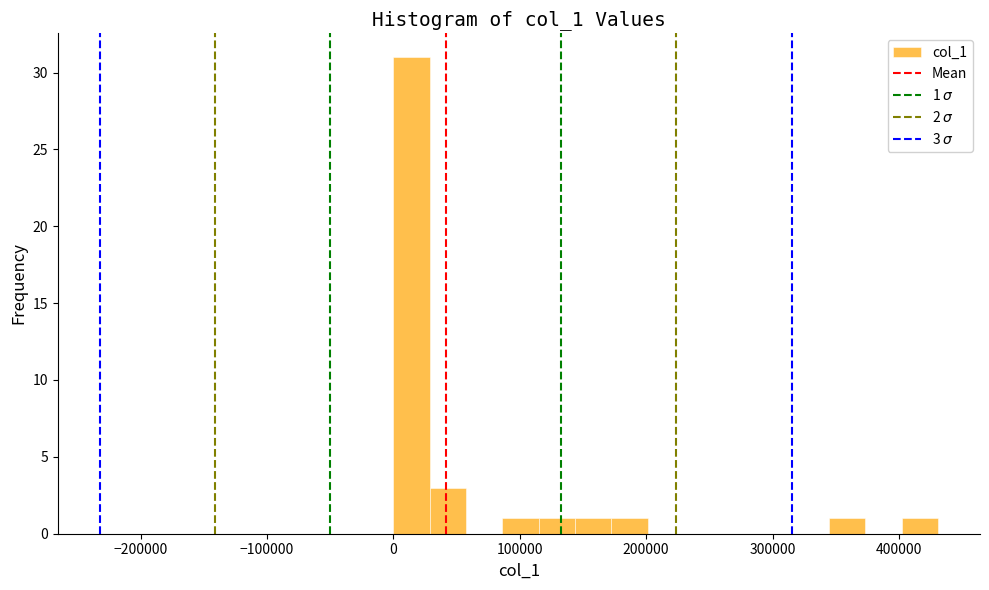

Around what value on the x-axis is the tallest bar? Give the approximate position of its centre, as read against the axis.

10000